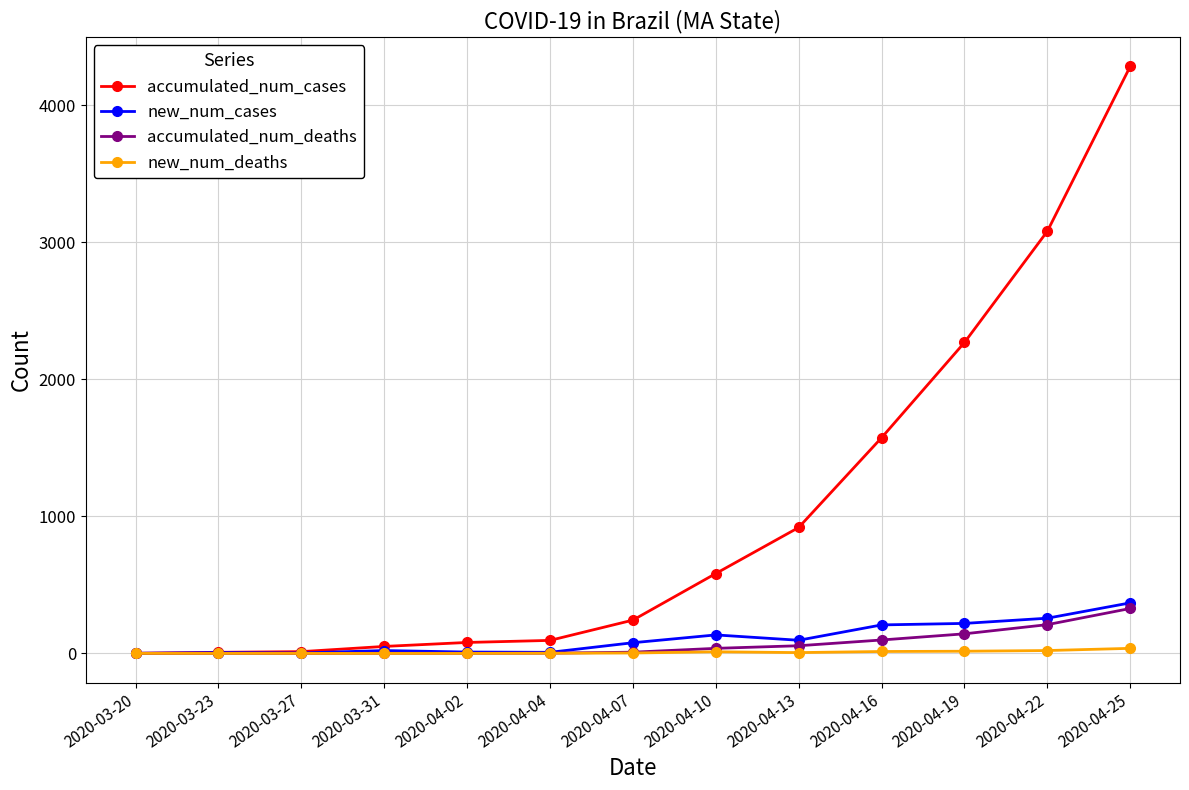

At how many categories does at least one series exceed 725?

5